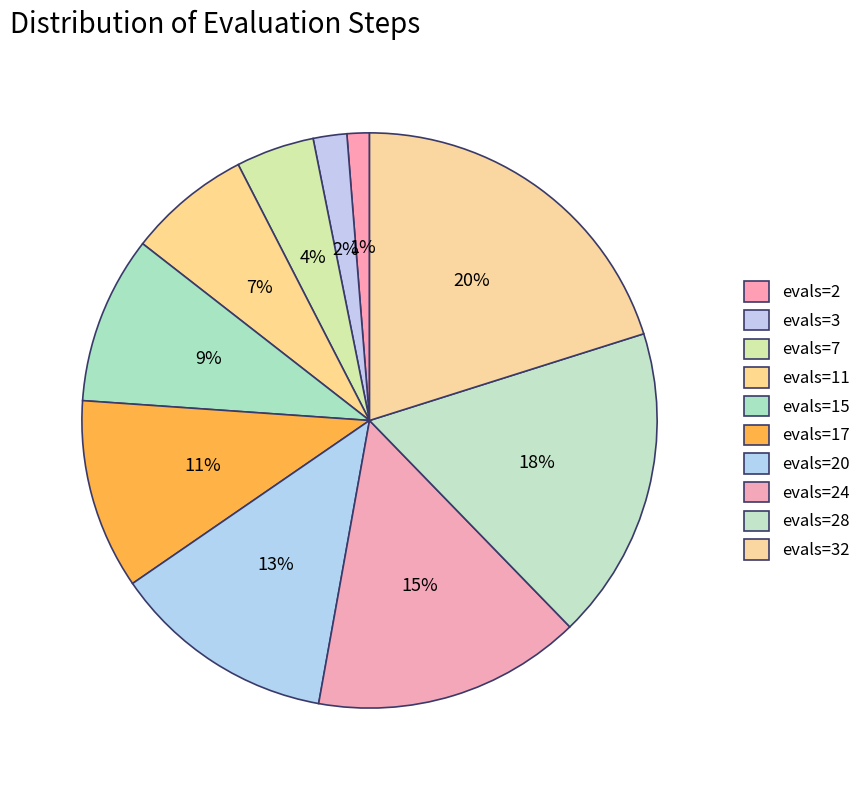

How many segments does this pie chart have?

10